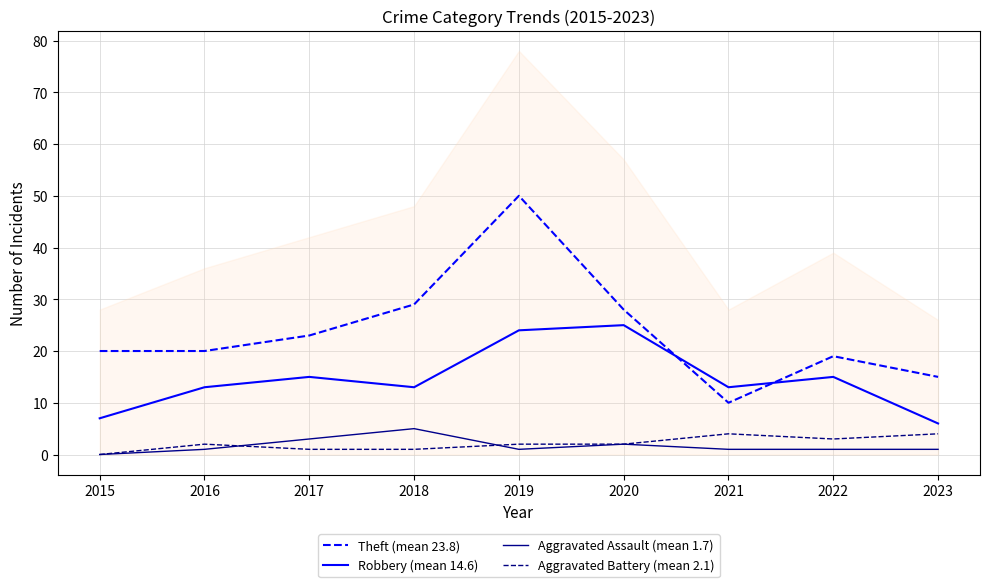

How many interior local peaks does the Robbery (mean 14.6) series have?

3